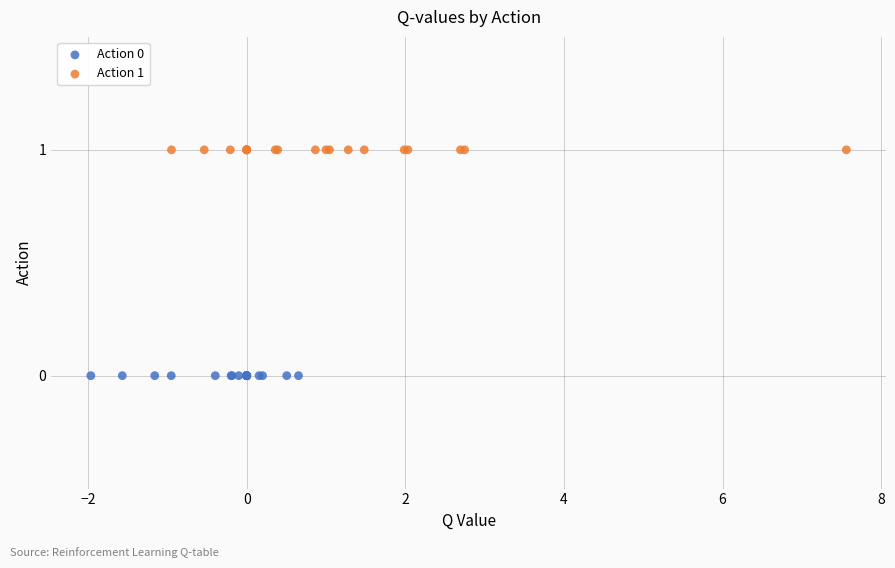

Which series reaches the minimum Y coordinate?

Action 0